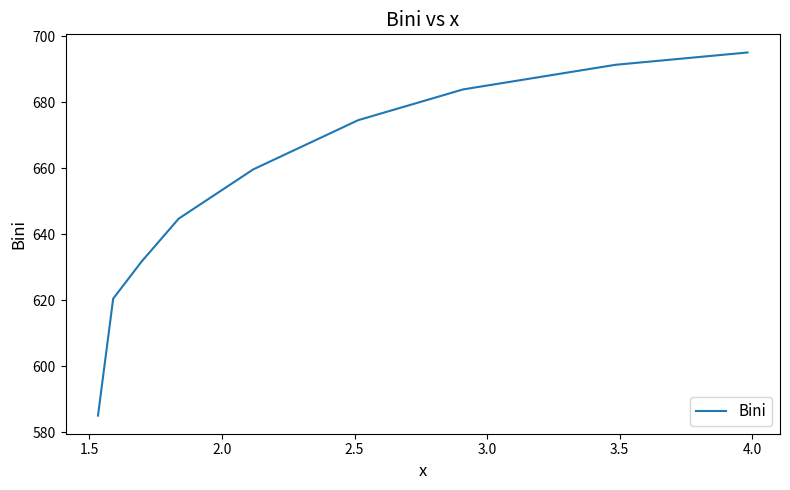

What is the difference between the maximum and minimum values?

109.9